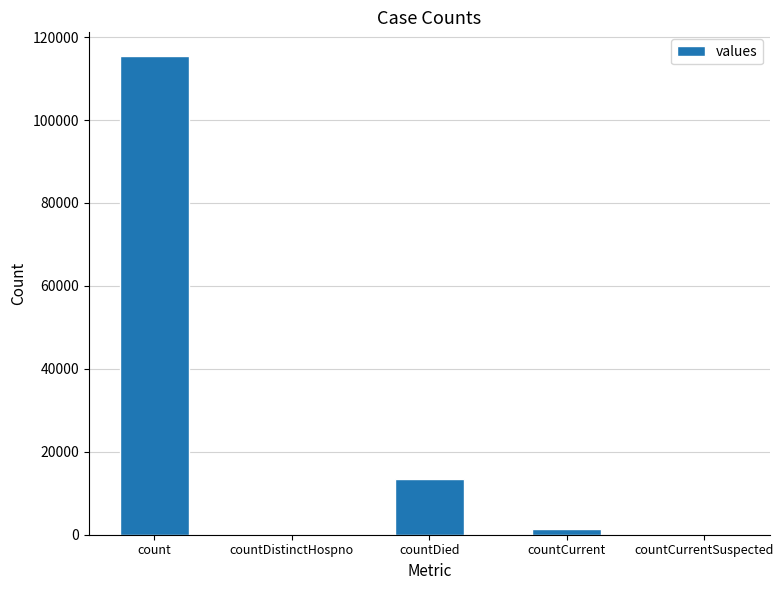

What is the average value?

26021